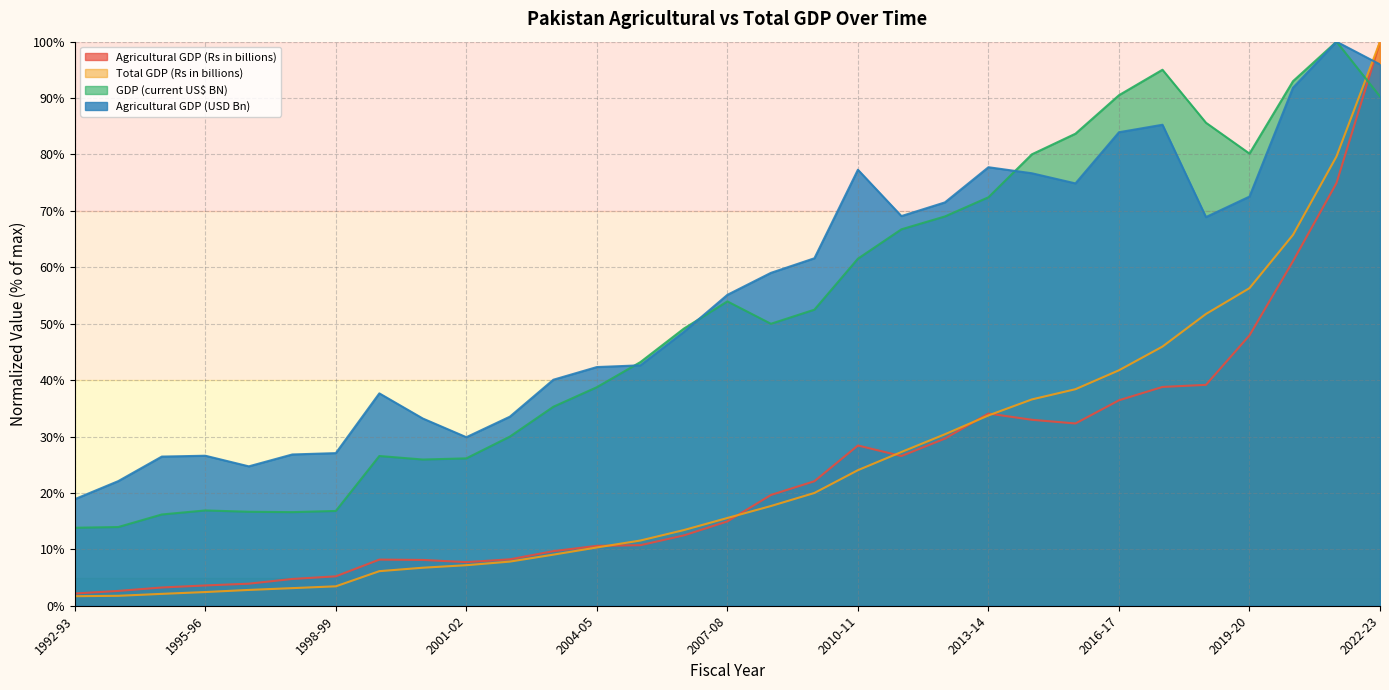

Which label corresponds to the smallest value in the chart?

1992-93